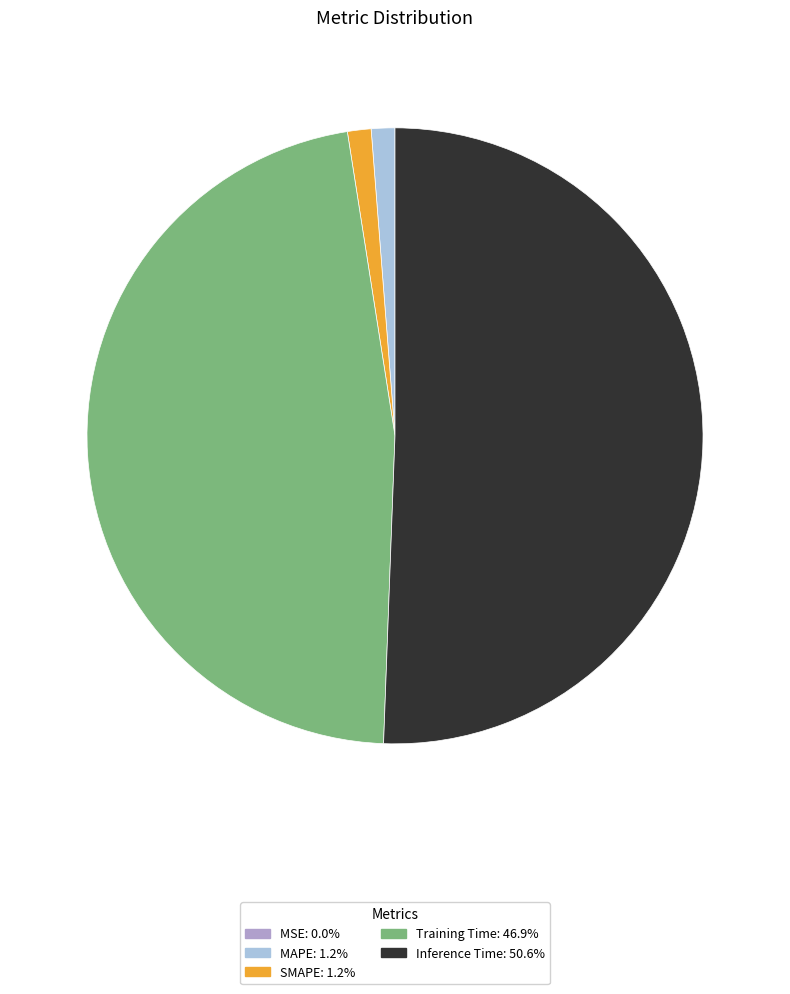

Which category has the biggest portion of the pie?

Inference Time